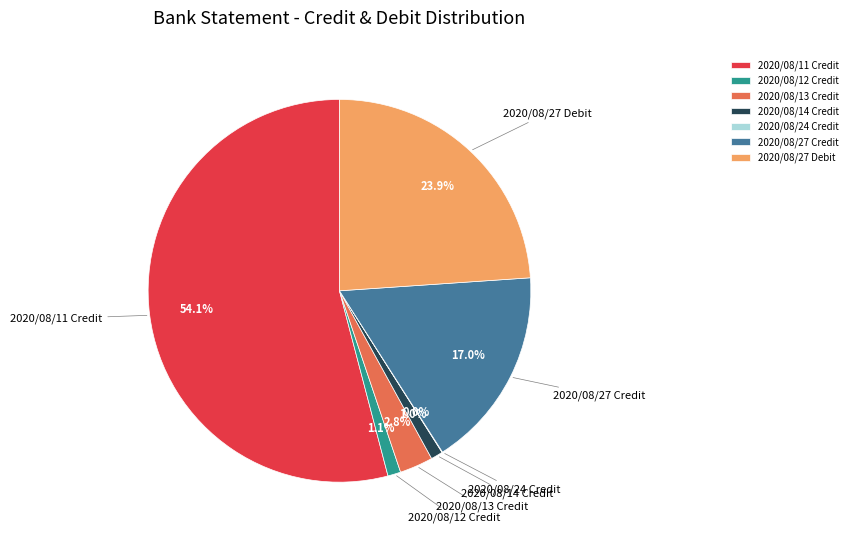

To the nearest percent, what is the average slice percentage?

14%